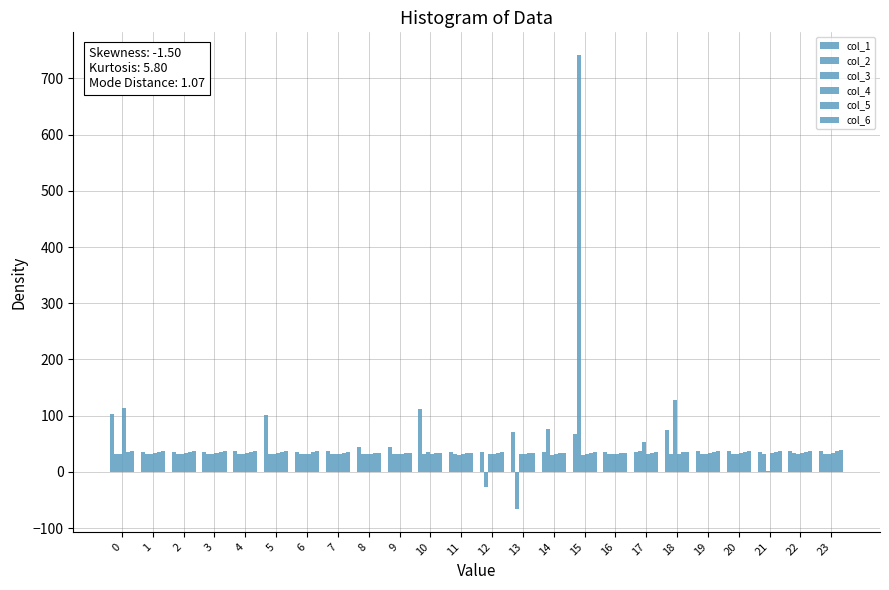

At which category does the chart reach its minimum across all series?

13